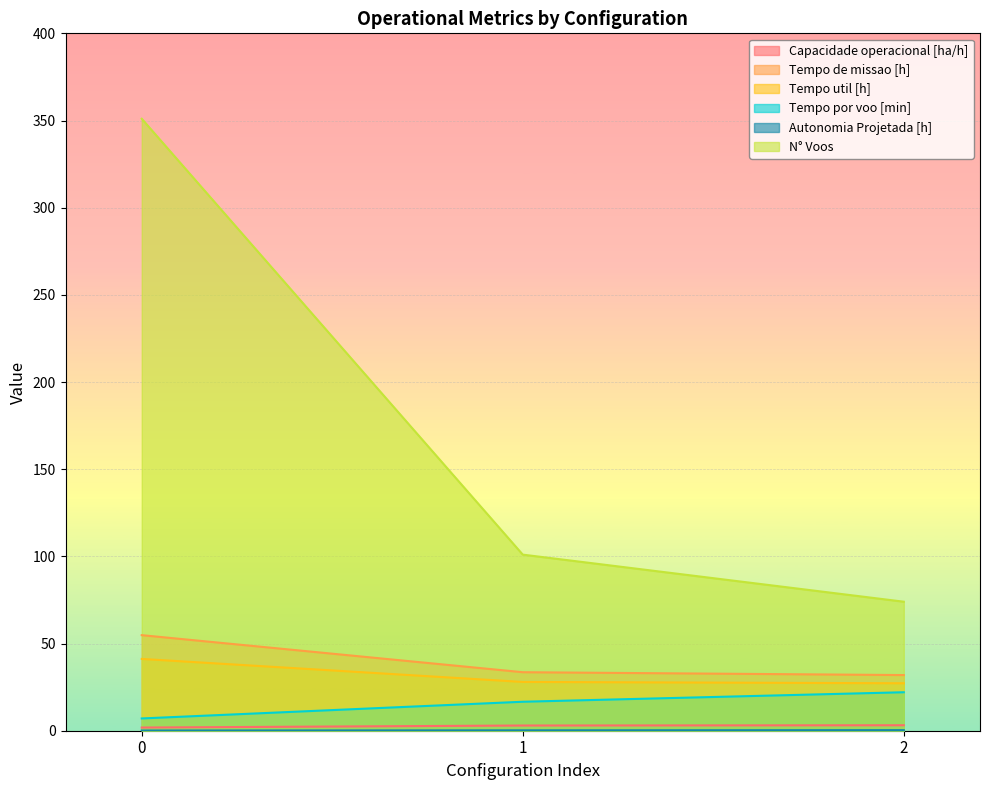

How many lines are shown in the chart?

6